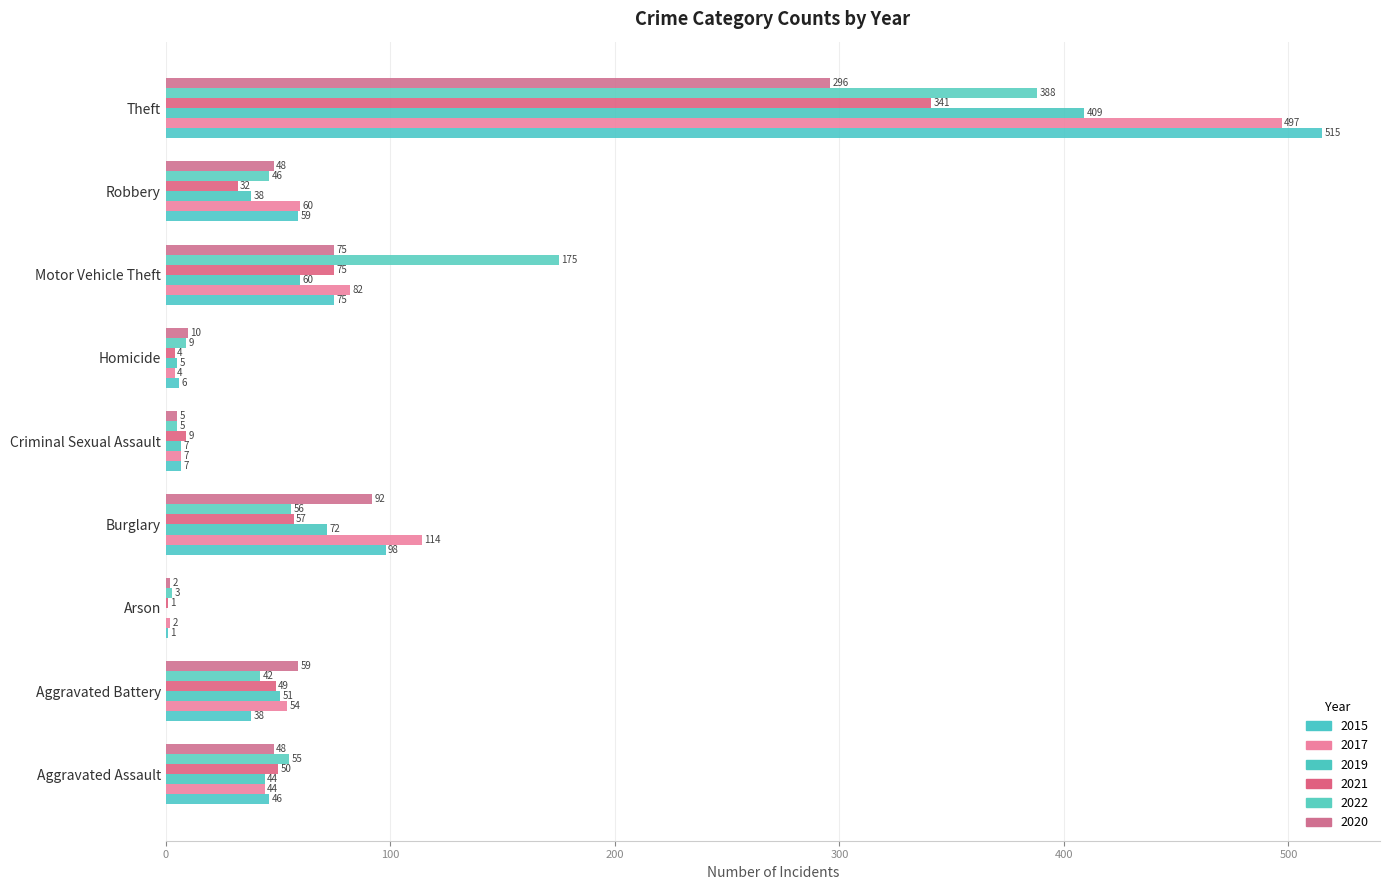

Reading right to left, what are all the values shown in this chart?

2015: Theft=515	Robbery=59	Motor Vehicle Theft=75	Homicide=6	Criminal Sexual Assault=7	Burglary=98	Arson=1	Aggravated Battery=38	Aggravated Assault=46
2017: Theft=497	Robbery=60	Motor Vehicle Theft=82	Homicide=4	Criminal Sexual Assault=7	Burglary=114	Arson=2	Aggravated Battery=54	Aggravated Assault=44
2019: Theft=409	Robbery=38	Motor Vehicle Theft=60	Homicide=5	Criminal Sexual Assault=7	Burglary=72	Arson=0	Aggravated Battery=51	Aggravated Assault=44
2021: Theft=341	Robbery=32	Motor Vehicle Theft=75	Homicide=4	Criminal Sexual Assault=9	Burglary=57	Arson=1	Aggravated Battery=49	Aggravated Assault=50
2022: Theft=388	Robbery=46	Motor Vehicle Theft=175	Homicide=9	Criminal Sexual Assault=5	Burglary=56	Arson=3	Aggravated Battery=42	Aggravated Assault=55
2020: Theft=296	Robbery=48	Motor Vehicle Theft=75	Homicide=10	Criminal Sexual Assault=5	Burglary=92	Arson=2	Aggravated Battery=59	Aggravated Assault=48